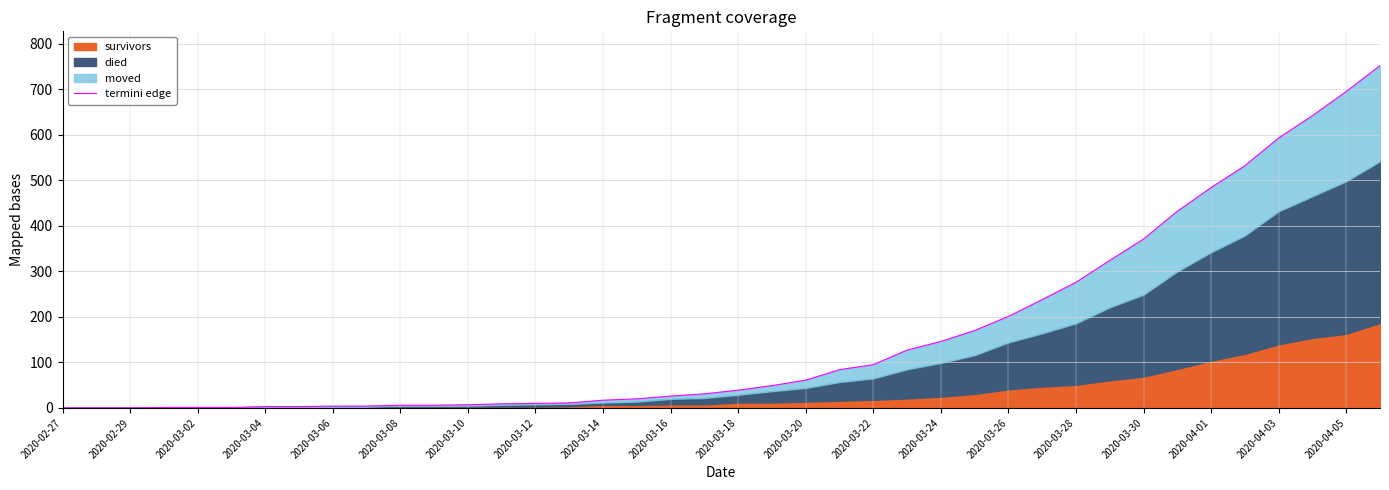

What position from the left is 2020-03-20?

23